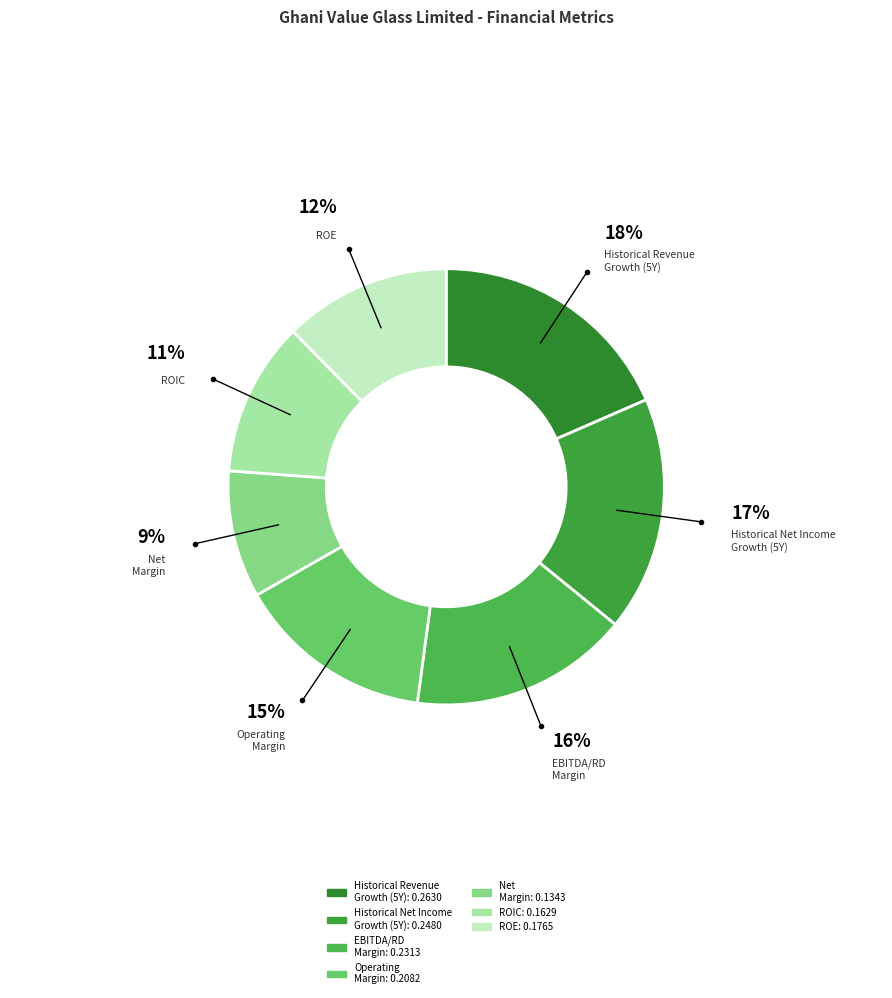

Count the number of slices in the pie.

7